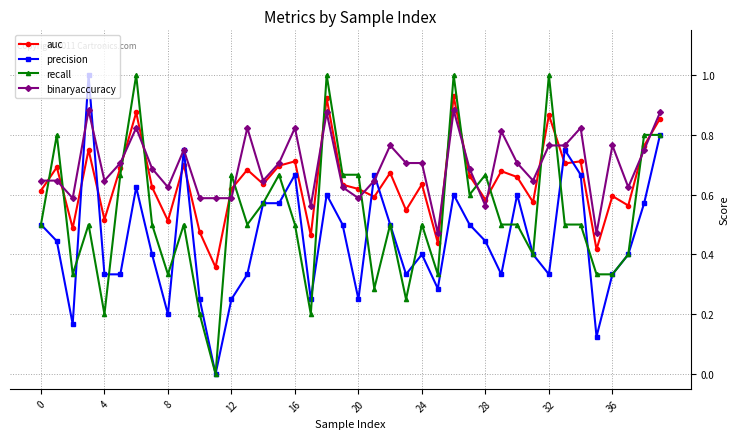

List the series in order of their overall mean, lowest first.

precision, recall, auc, binaryaccuracy